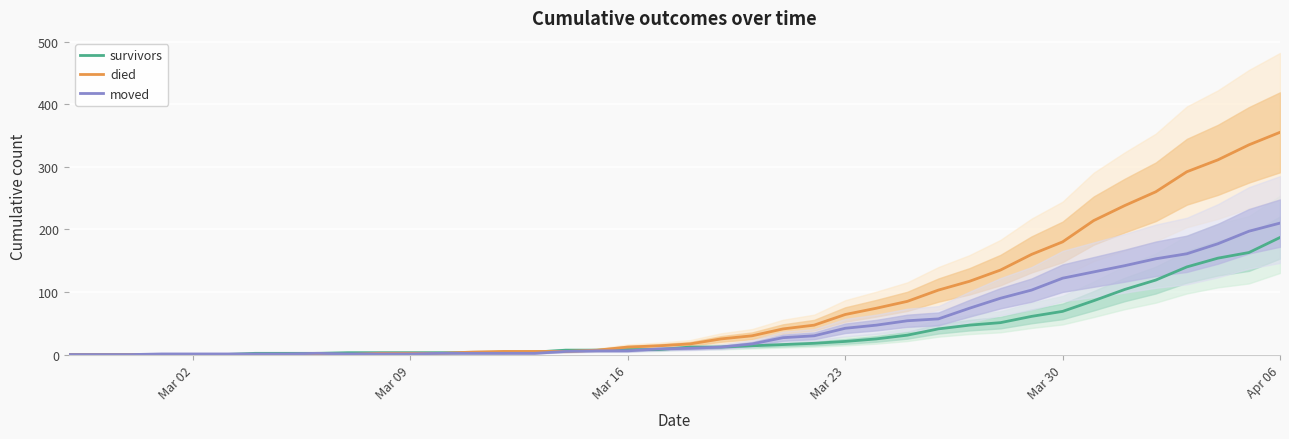

Reading right to left, extract all data points from this chart.

survivors: 187	163	154	140	119	104	86	69	61	51	47	41	31	25	21	18	16	14	12	12	8	8	7	7	4	3	3	3	3	3	3	2	2	2	0	0	0	0	0	0
died: 355	335	311	292	260	238	214	180	160	135	117	103	85	74	64	47	41	30	25	17	14	12	7	5	5	5	4	2	2	2	0	0	0	0	0	0	0	0	0	0
moved: 210	197	177	161	153	142	132	122	103	90	74	57	54	47	42	30	27	17	12	10	9	6	6	5	2	2	2	2	1	1	1	2	1	1	1	1	1	0	0	0